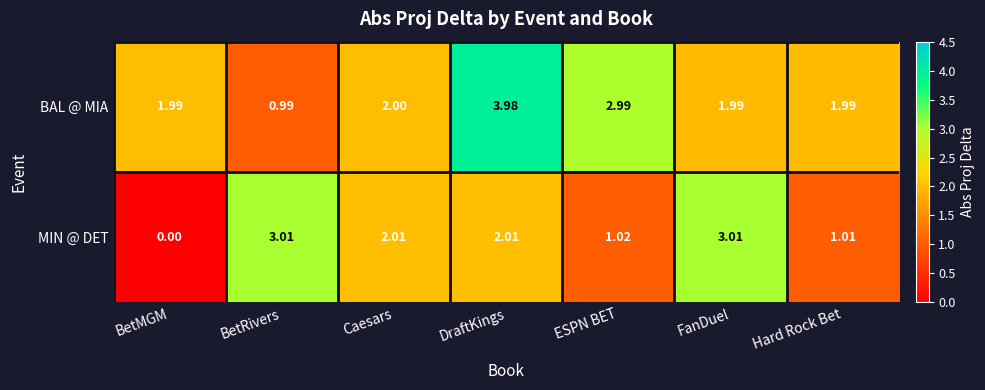

Which series has the largest total across all categories?

BAL @ MIA